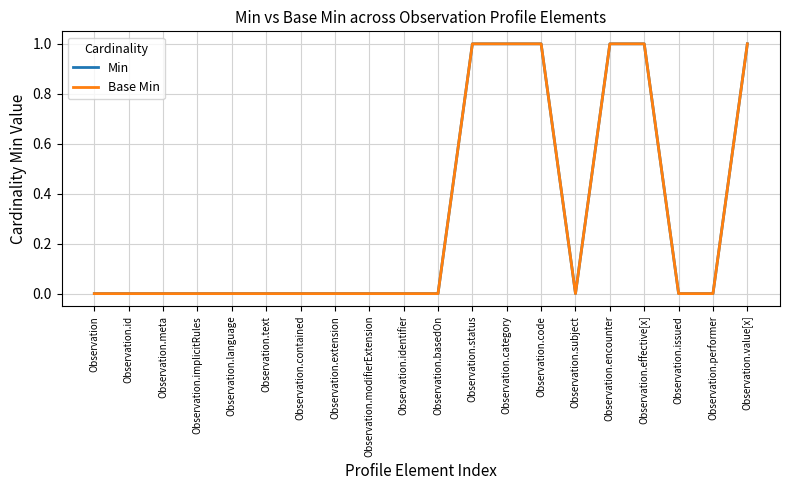

Does the chart have visible grid lines?

Yes